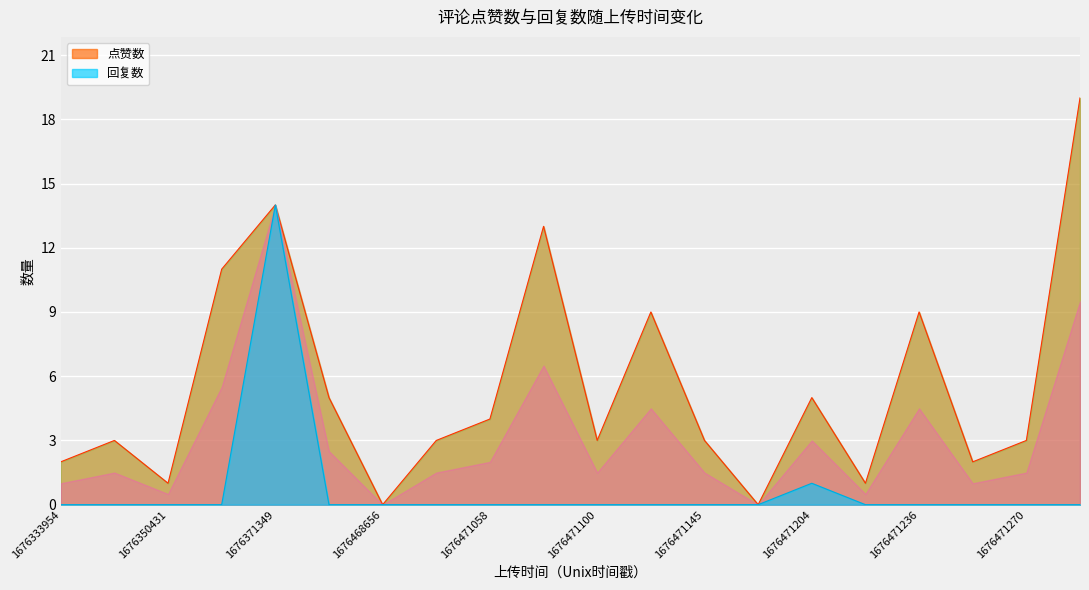

What is the difference between the highest and lowest values at 1676471084?

13